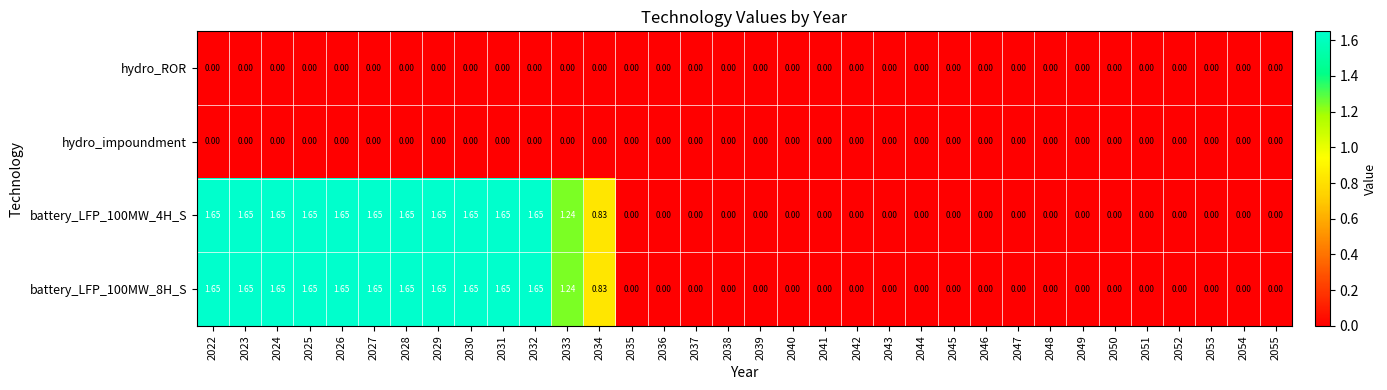

Reading left to right, transcribe all the data shown in this chart.

hydro_ROR: 2022=0.0	2023=0.0	2024=0.0	2025=0.0	2026=0.0	2027=0.0	2028=0.0	2029=0.0	2030=0.0	2031=0.0	2032=0.0	2033=0.0	2034=0.0	2035=0.0	2036=0.0	2037=0.0	2038=0.0	2039=0.0	2040=0.0	2041=0.0	2042=0.0	2043=0.0	2044=0.0	2045=0.0	2046=0.0	2047=0.0	2048=0.0	2049=0.0	2050=0.0	2051=0.0	2052=0.0	2053=0.0	2054=0.0	2055=0.0
hydro_impoundment: 2022=0.0	2023=0.0	2024=0.0	2025=0.0	2026=0.0	2027=0.0	2028=0.0	2029=0.0	2030=0.0	2031=0.0	2032=0.0	2033=0.0	2034=0.0	2035=0.0	2036=0.0	2037=0.0	2038=0.0	2039=0.0	2040=0.0	2041=0.0	2042=0.0	2043=0.0	2044=0.0	2045=0.0	2046=0.0	2047=0.0	2048=0.0	2049=0.0	2050=0.0	2051=0.0	2052=0.0	2053=0.0	2054=0.0	2055=0.0
battery_LFP_100MW_4H_S: 2022=1.6	2023=1.6	2024=1.6	2025=1.6	2026=1.6	2027=1.6	2028=1.6	2029=1.6	2030=1.6	2031=1.6	2032=1.6	2033=1.2	2034=0.8	2035=0.0	2036=0.0	2037=0.0	2038=0.0	2039=0.0	2040=0.0	2041=0.0	2042=0.0	2043=0.0	2044=0.0	2045=0.0	2046=0.0	2047=0.0	2048=0.0	2049=0.0	2050=0.0	2051=0.0	2052=0.0	2053=0.0	2054=0.0	2055=0.0
battery_LFP_100MW_8H_S: 2022=1.6	2023=1.6	2024=1.6	2025=1.6	2026=1.6	2027=1.6	2028=1.6	2029=1.6	2030=1.6	2031=1.6	2032=1.6	2033=1.2	2034=0.8	2035=0.0	2036=0.0	2037=0.0	2038=0.0	2039=0.0	2040=0.0	2041=0.0	2042=0.0	2043=0.0	2044=0.0	2045=0.0	2046=0.0	2047=0.0	2048=0.0	2049=0.0	2050=0.0	2051=0.0	2052=0.0	2053=0.0	2054=0.0	2055=0.0